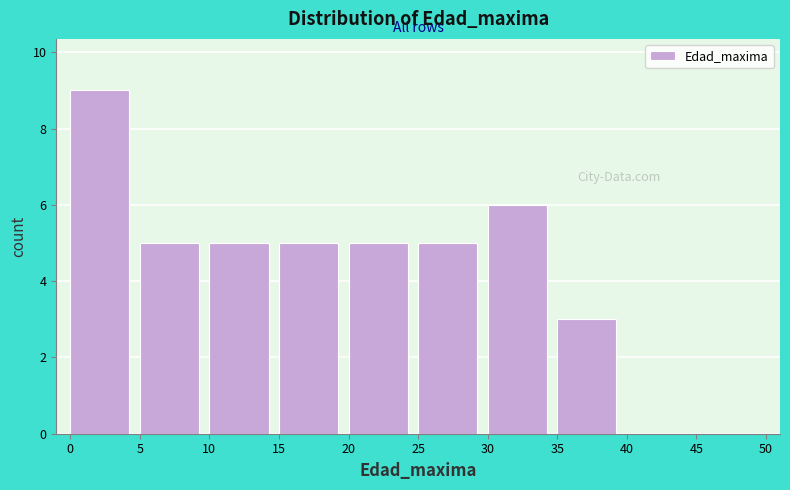

Over which range of the x-axis is the bar tallest?

0 to 5